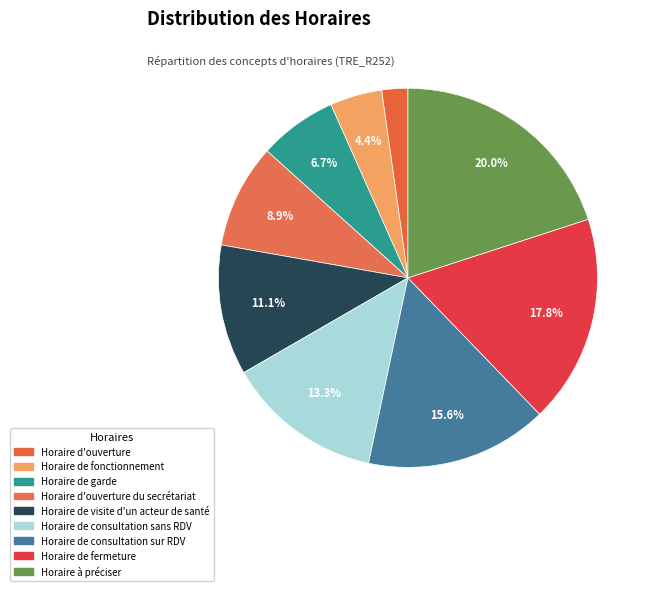

Is there any slice that represents more than half of the pie?

No